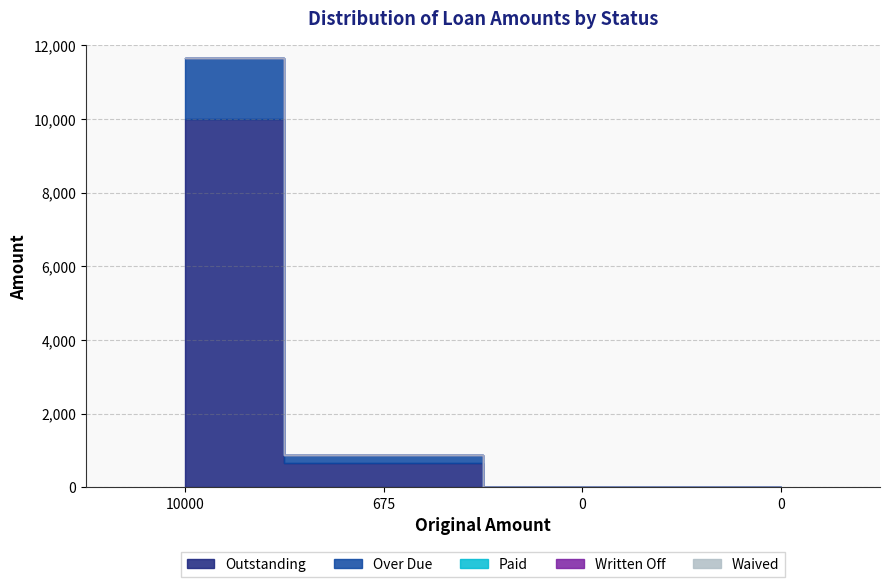

How many lines are shown in the chart?

5